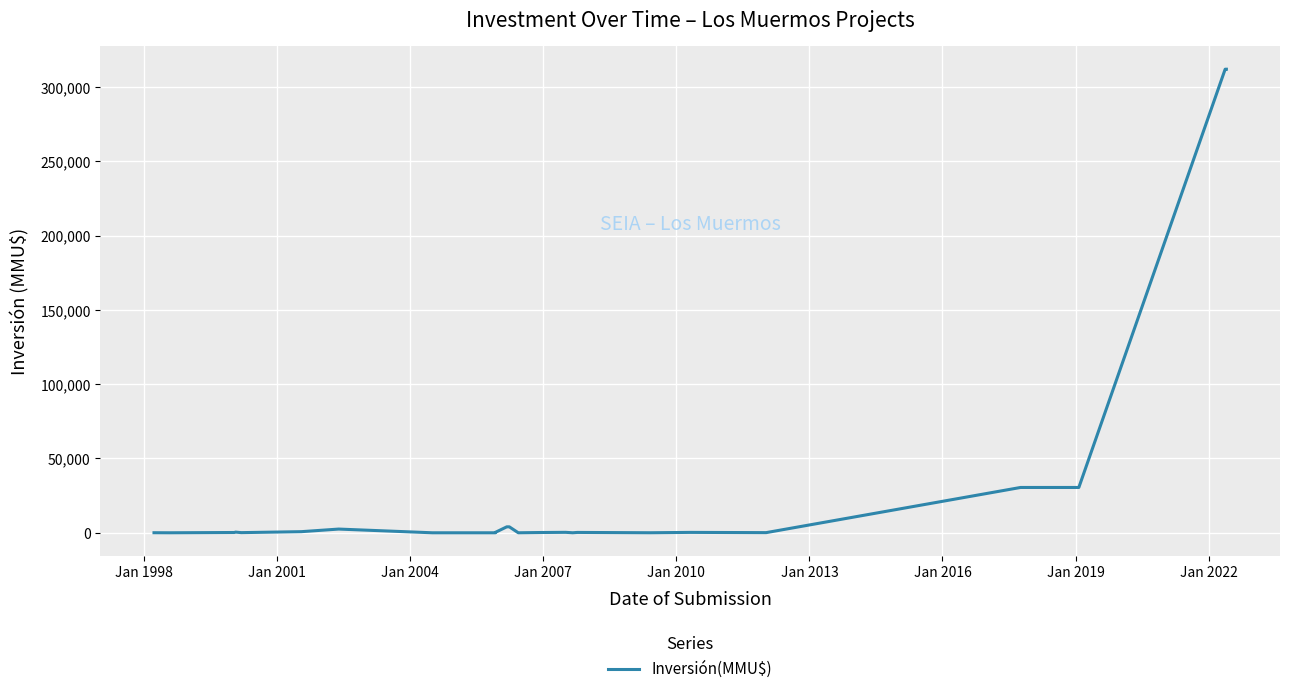

True or false: the data shows 100 at Jan 2007.

True